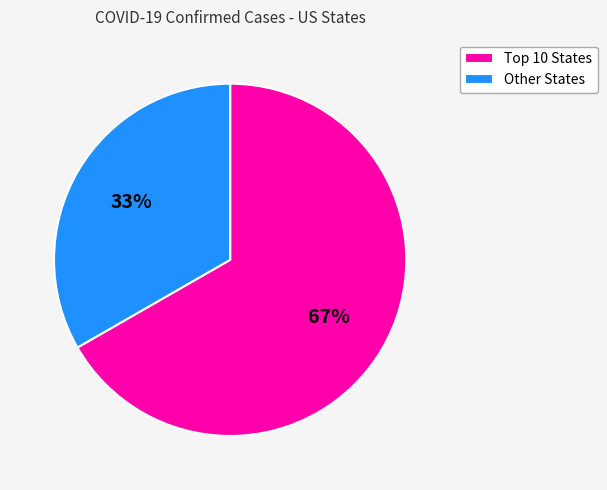

Which category accounts for the majority?

Top 10 States